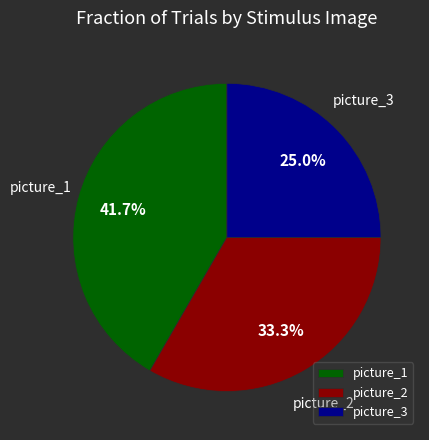

Does any single category account for the majority?

No